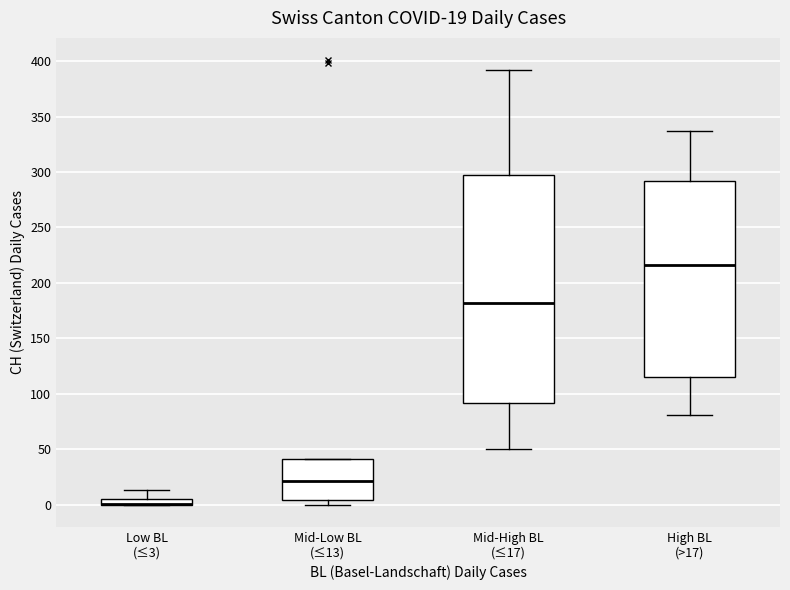

Comparing the boxes themselves (not the whiskers), which one is the tallest?

Mid-High BL (≤17)